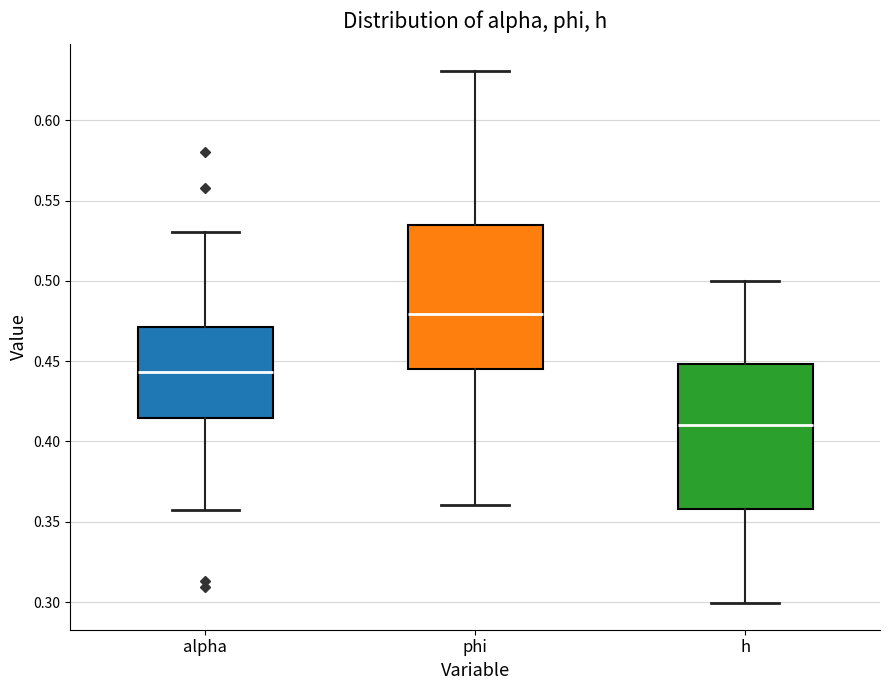

Which box has the lowest median line?

h